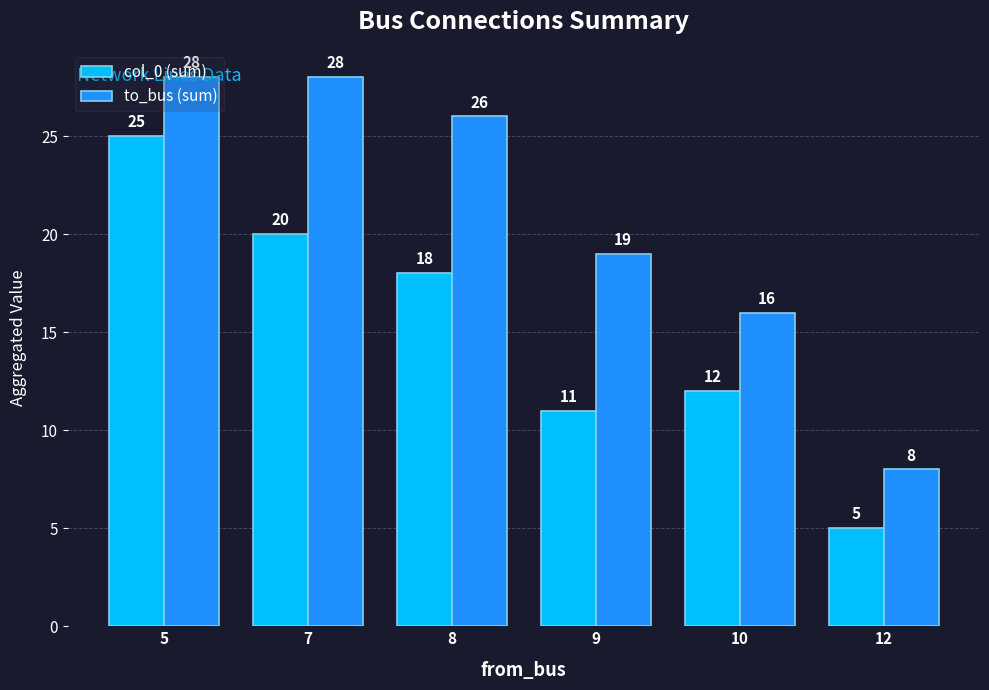

How many values in the col_0 (sum) series are below 18?

3